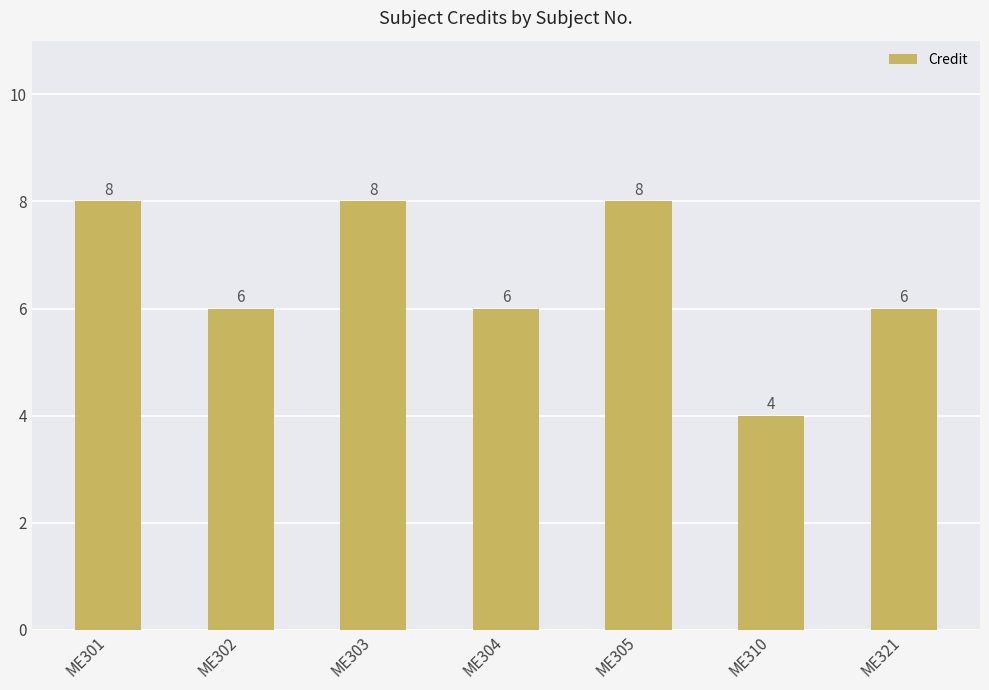

Count the values in the range 6 to 8.

6